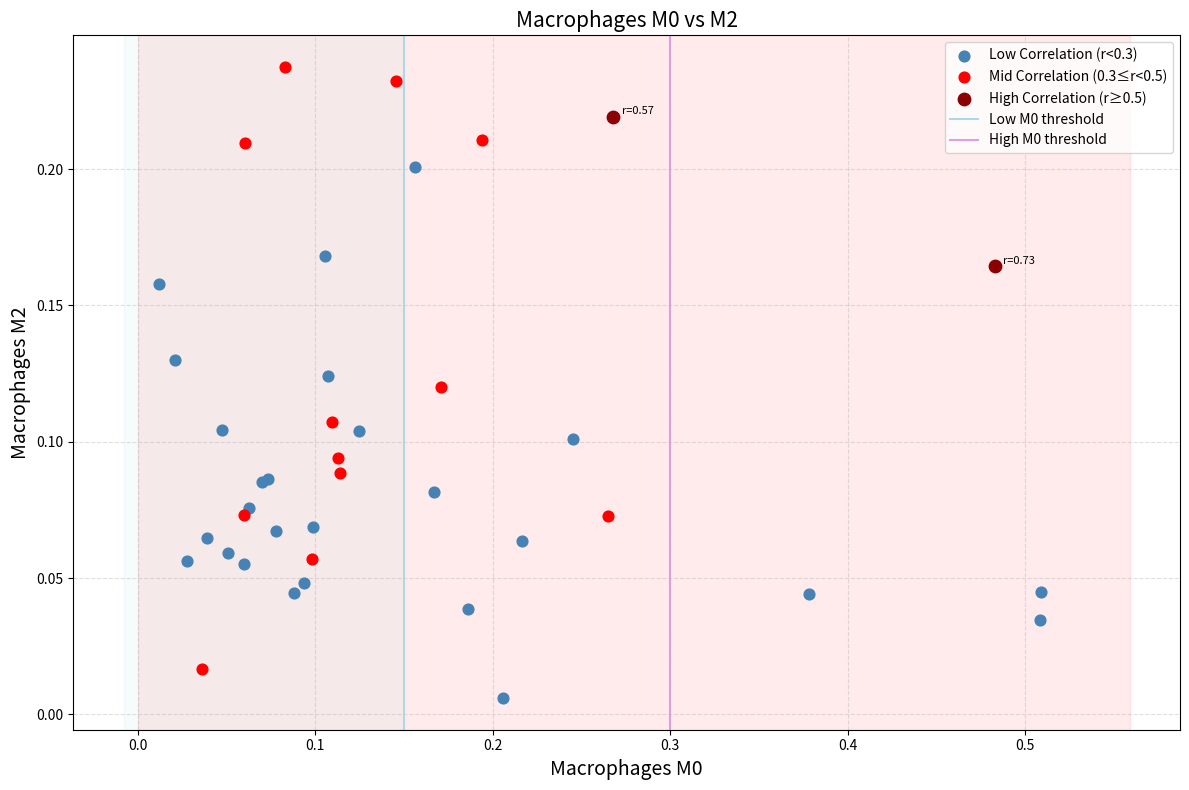

Which series contains the lowest Y value?

Low Correlation (r<0.3)